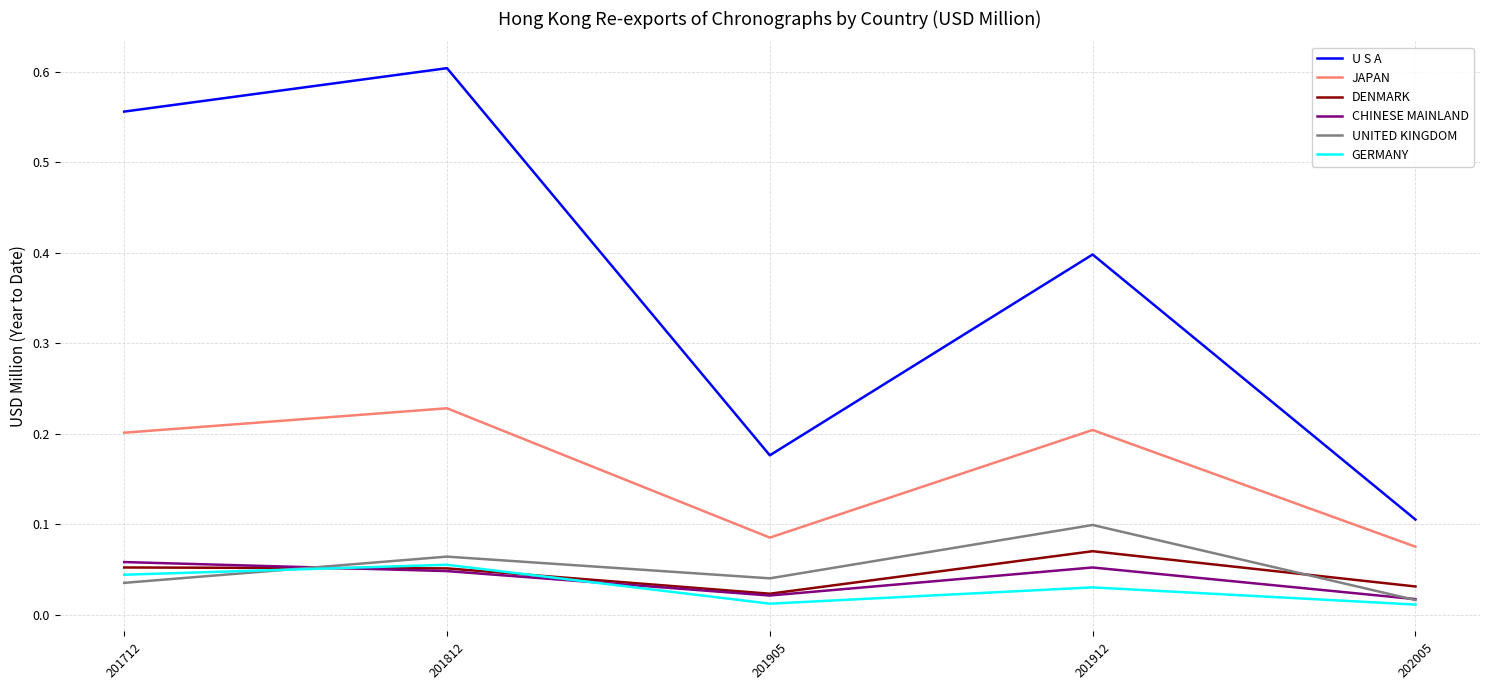

Which series has the largest range (max minus min)?

U S A